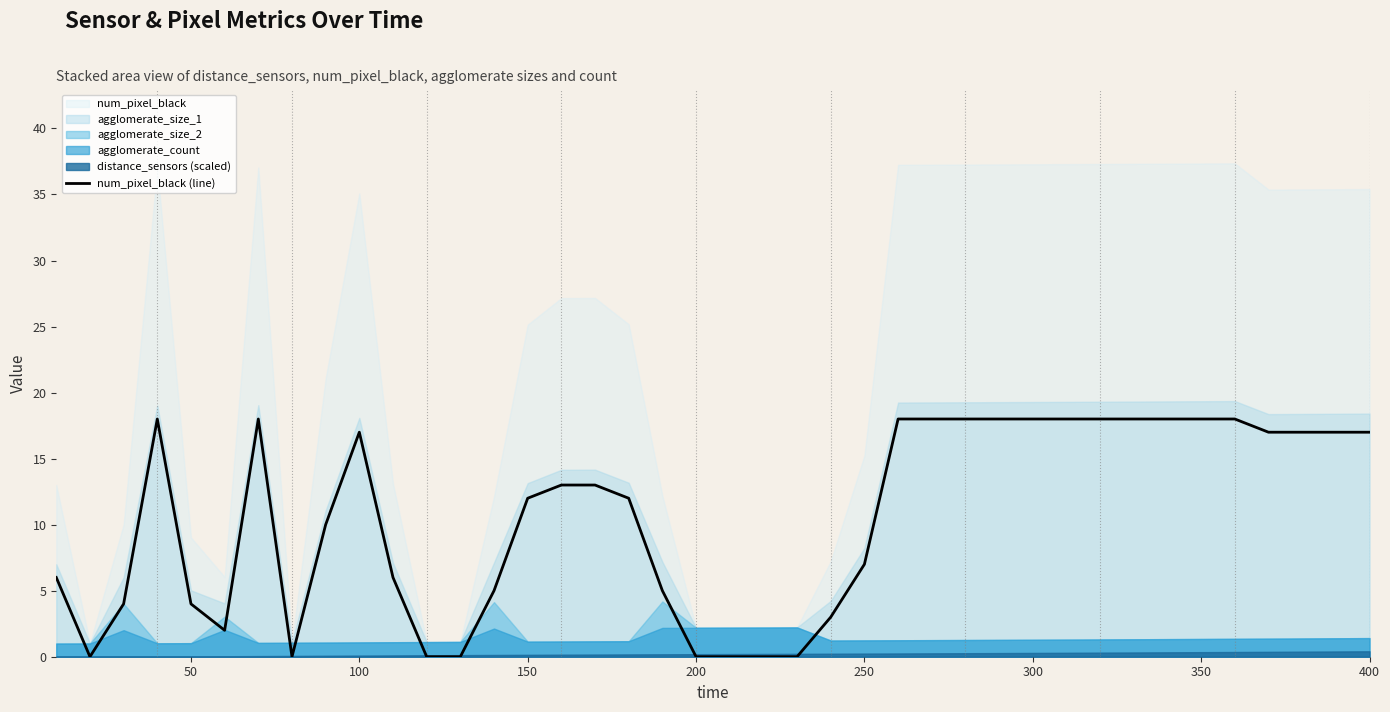

How many interior local peaks (higher than both neighbors) does the data have?

3